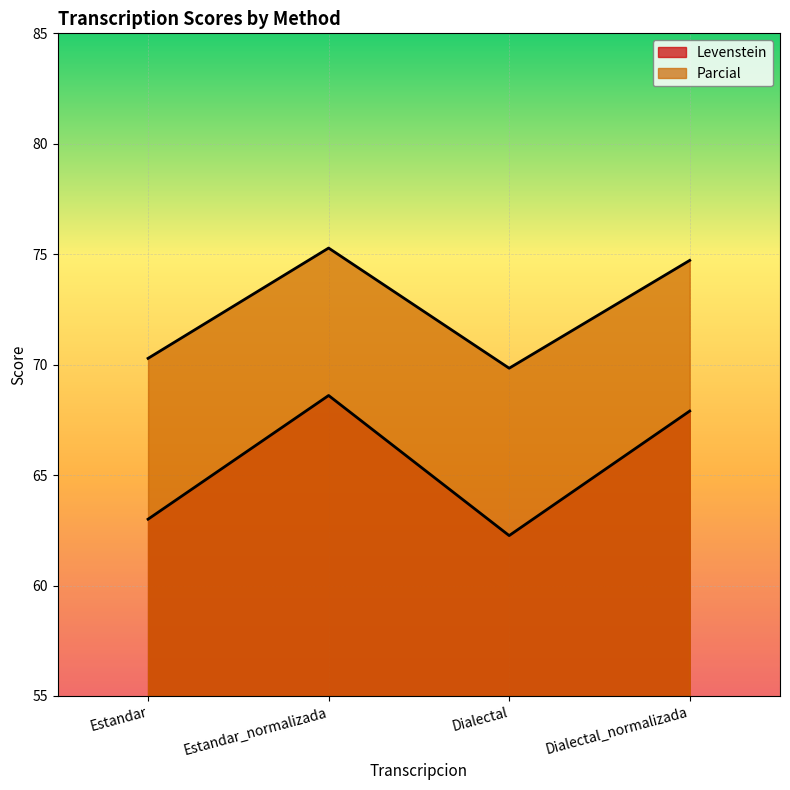

How many values in the Parcial series are below 74?

2